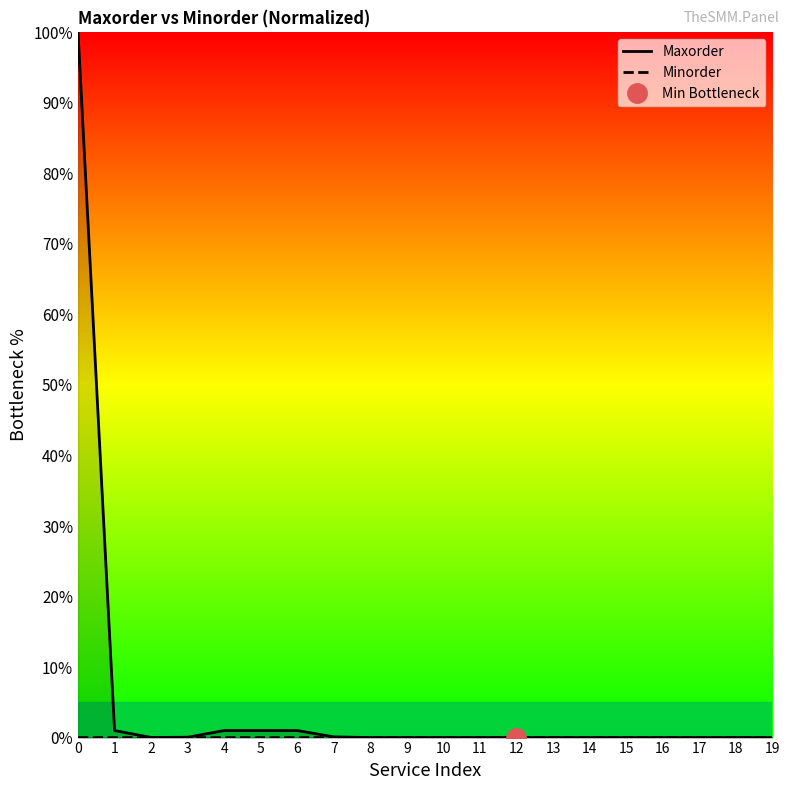

Between 10 and 5, which is larger?

5